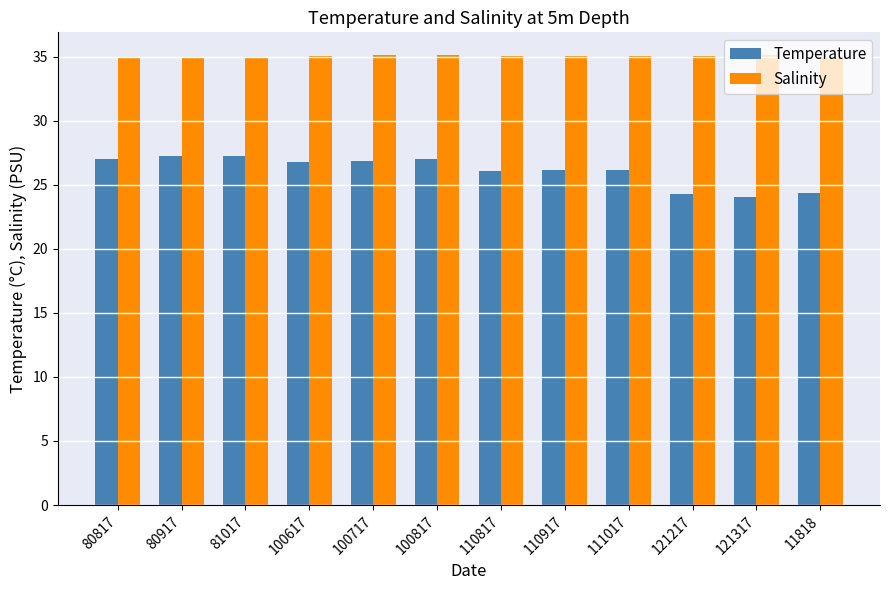

What is the label of the 9th bar from the left?

111017